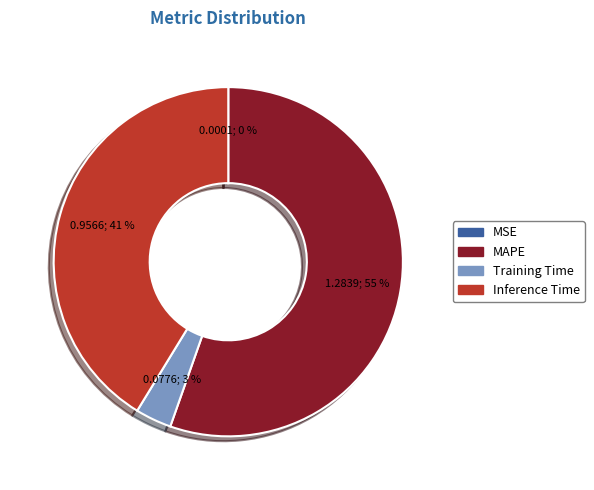

What is the largest slice in the pie chart?

MAPE